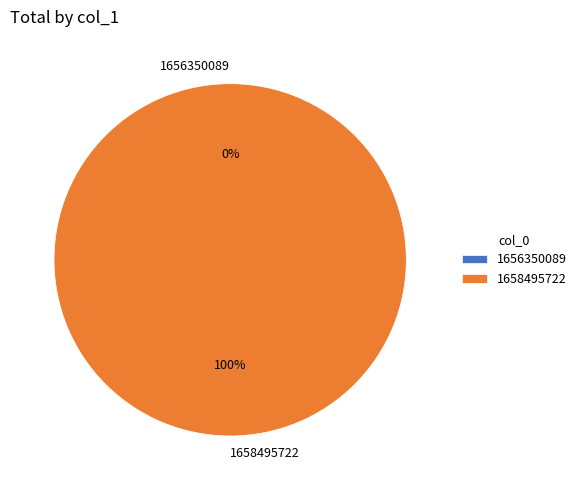

To the nearest percent, what percentage of the pie is 1658495722?

100%